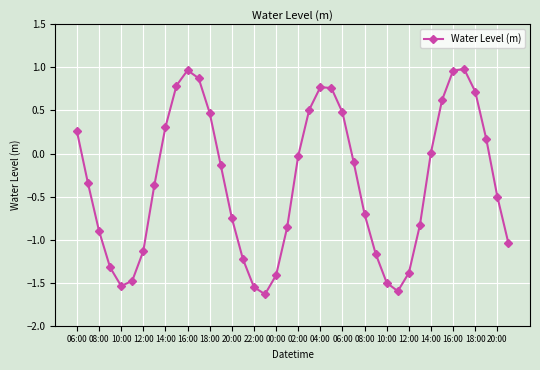

True or false: the data has more than 2 interior local peaks.

True